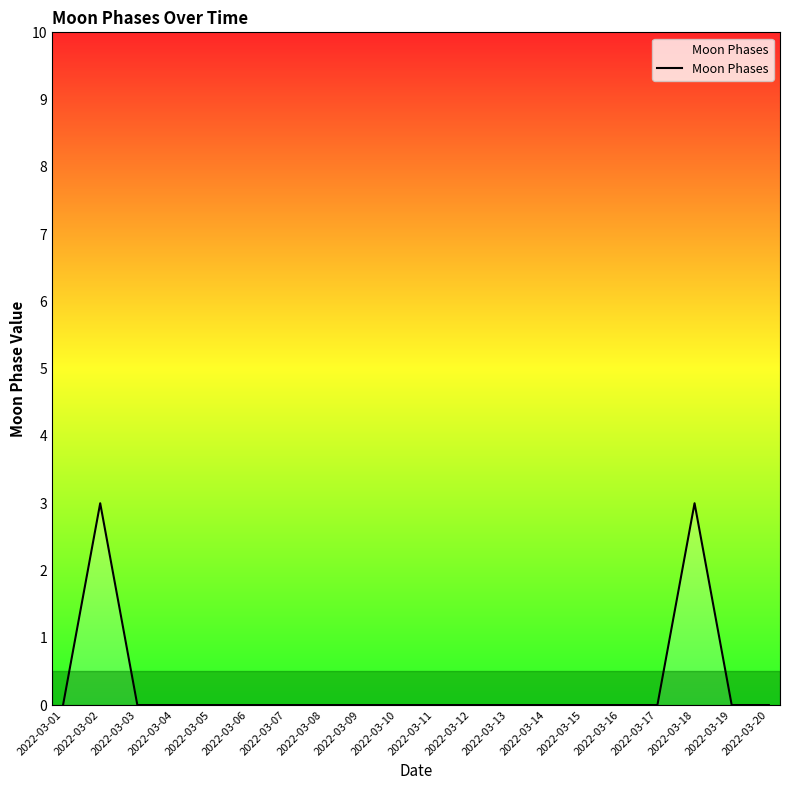

What is the maximum value shown in the chart?

3